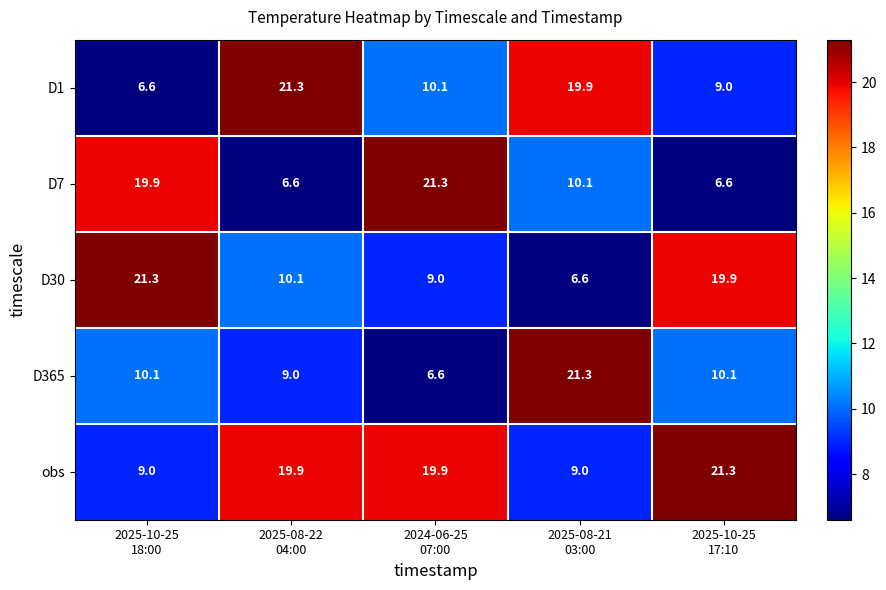

Which series has the largest total across all categories?

obs